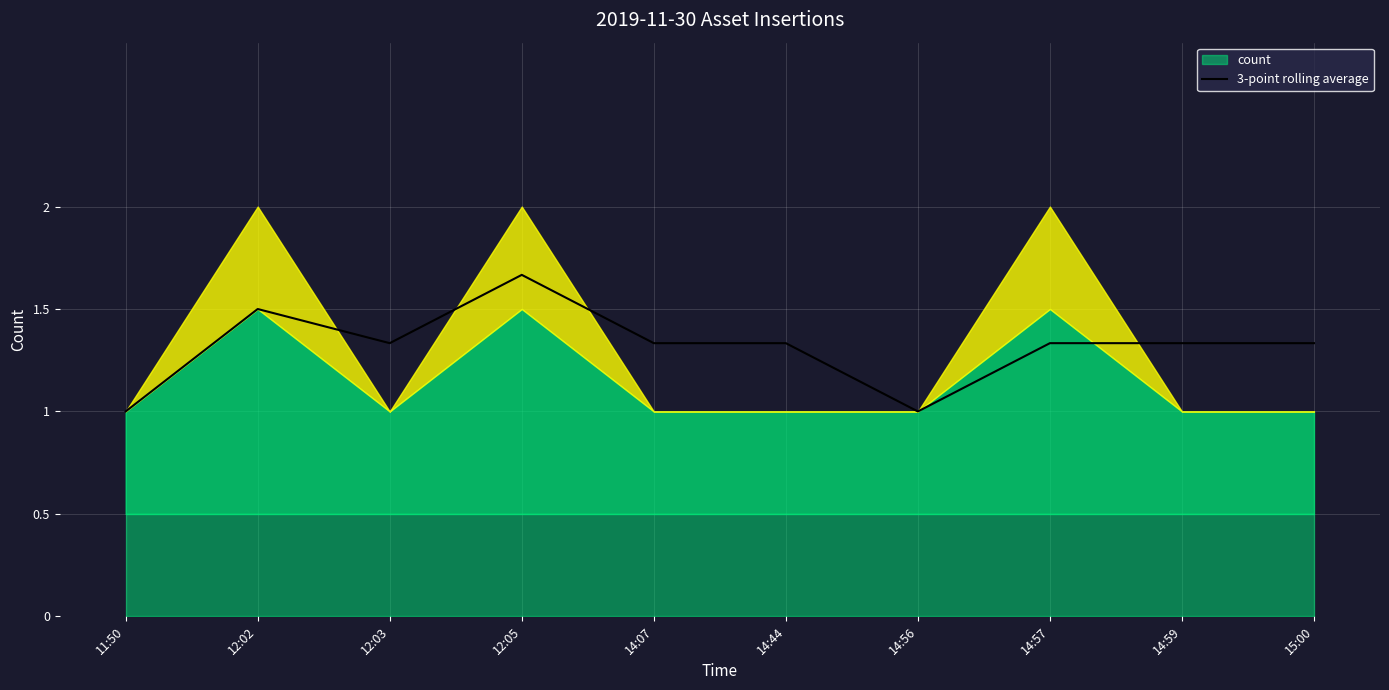

At which category does the chart reach its minimum across all series?

11:50